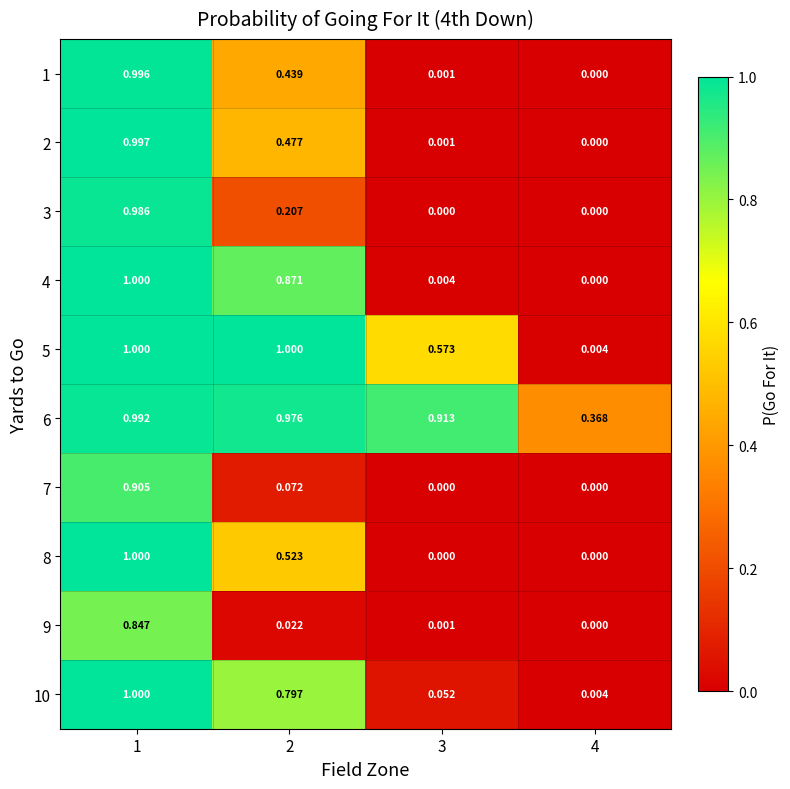

Is the value of 7 at 4 greater than the value of 9 at 3?

No